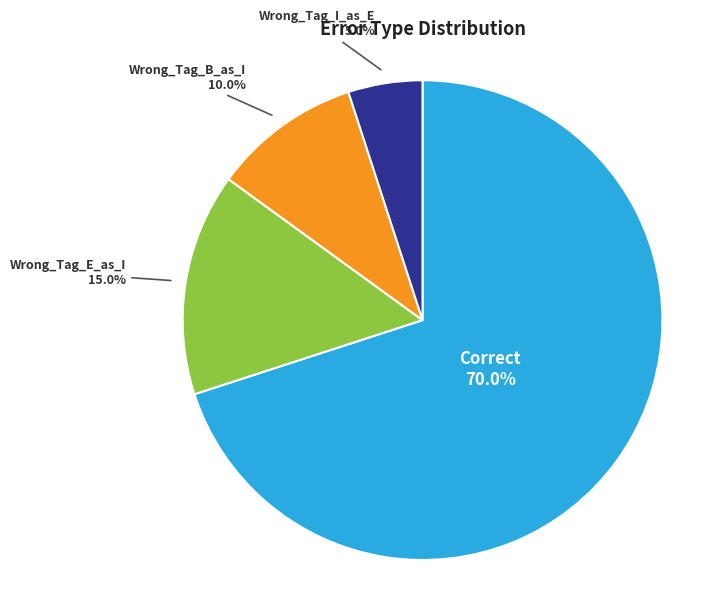

How many segments does this pie chart have?

4